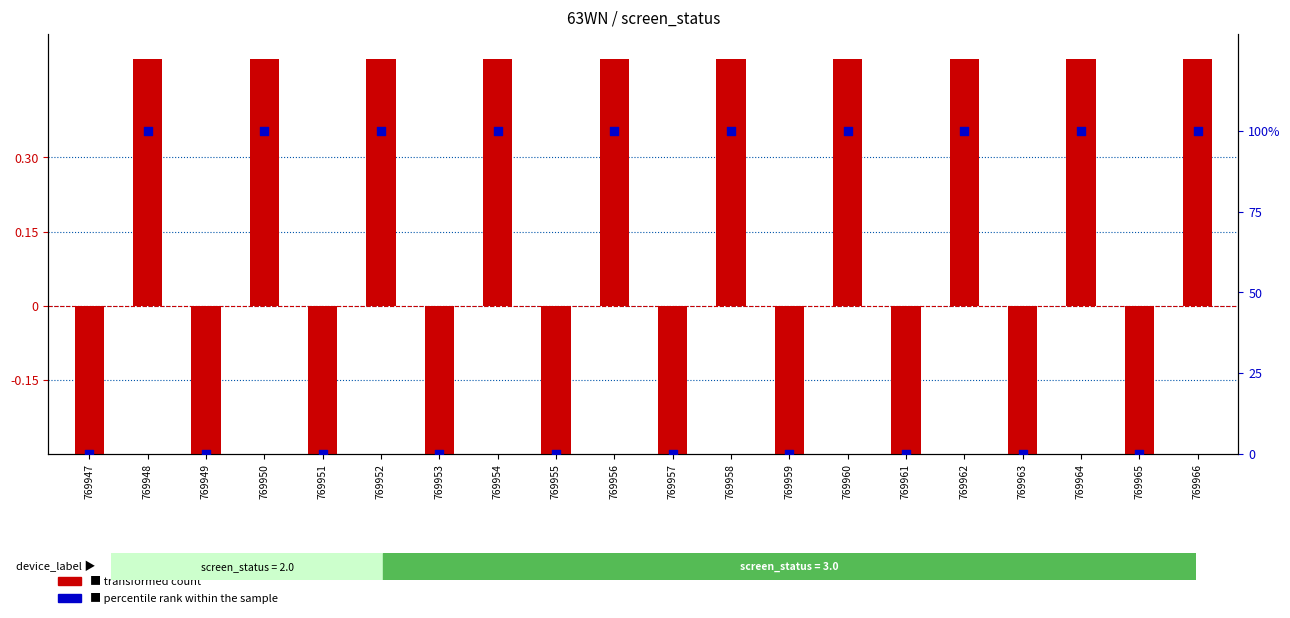

At which category is the sum across all series the highest?

769948